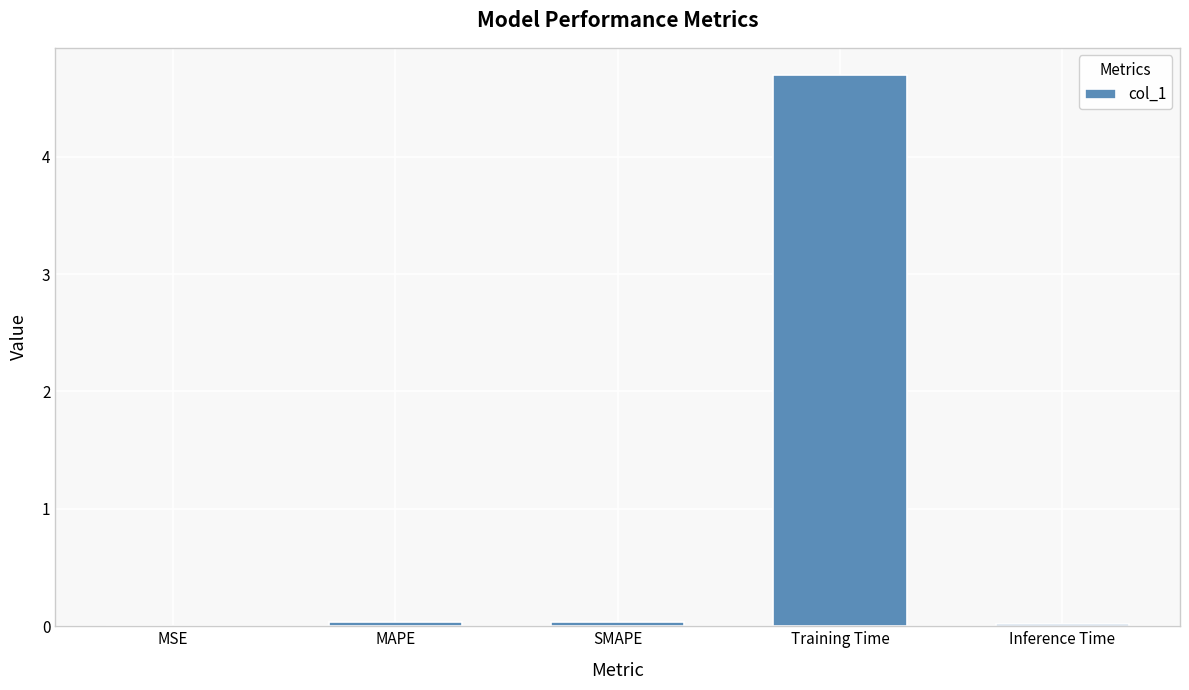

What is the sum of all values?

4.8